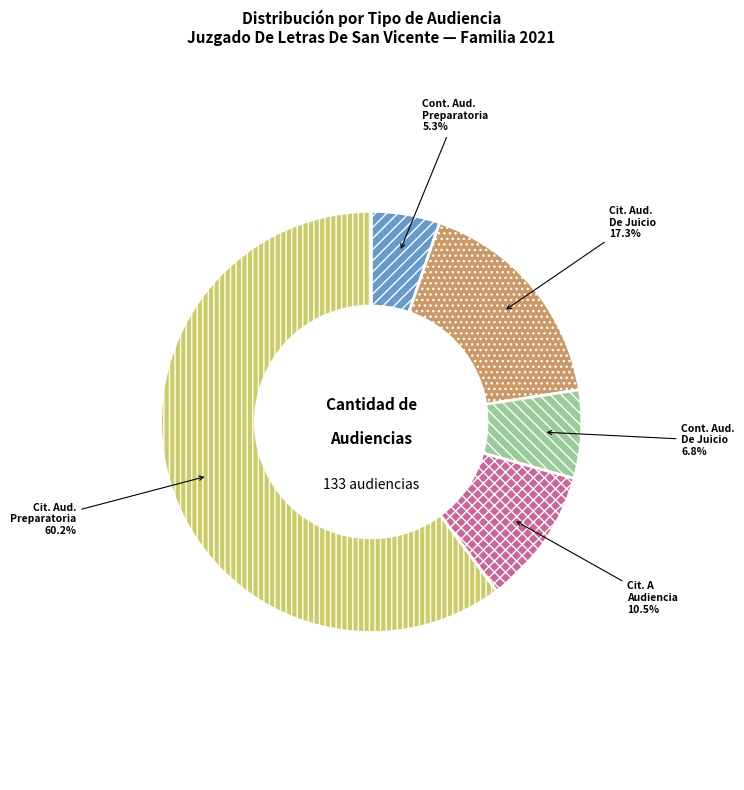

Is there a majority slice in this chart?

Yes